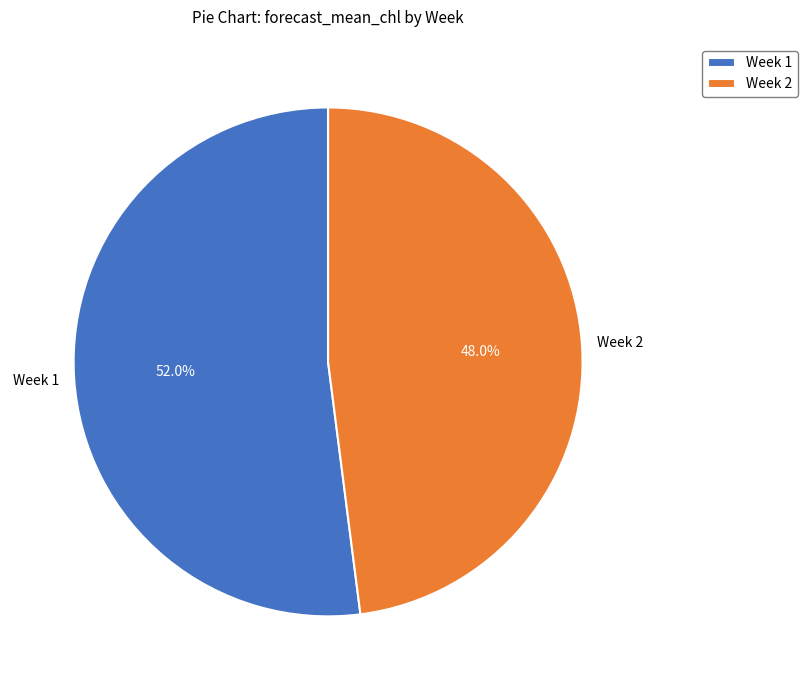

Rank the categories by value from highest to lowest.

Week 1, Week 2